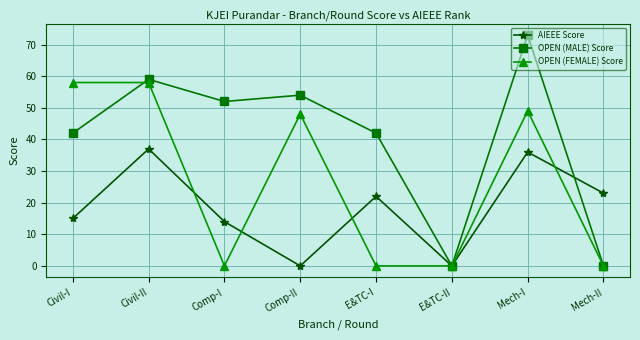

What are all the series names shown in the legend?

AIEEE Score, OPEN (MALE) Score, OPEN (FEMALE) Score